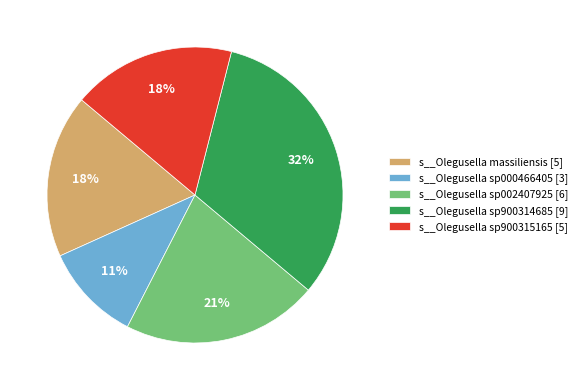

To the nearest percent, what portion does s__Olegusella sp000466405 represent?

11%